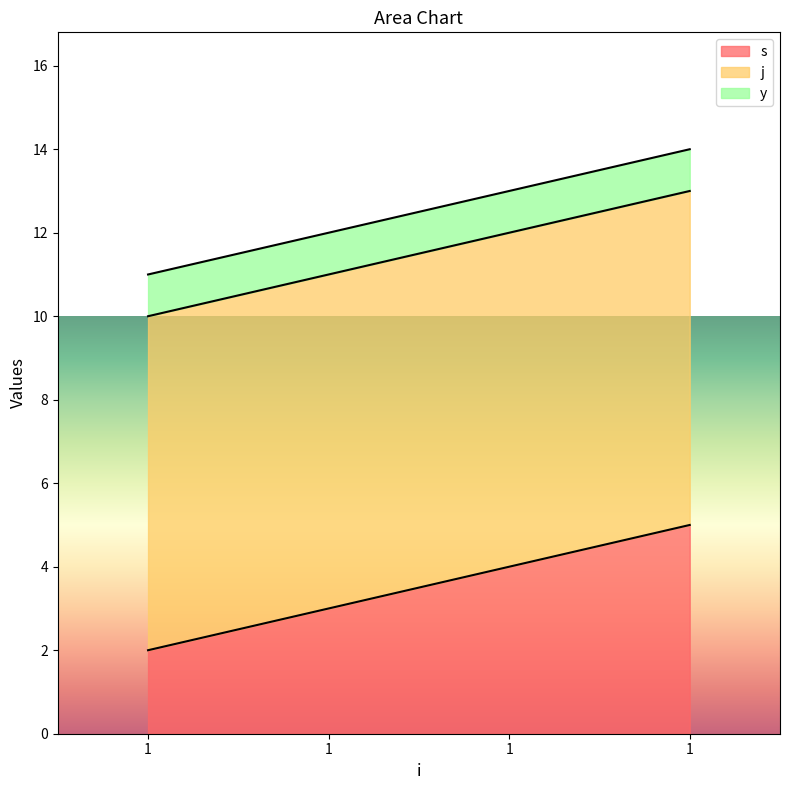

At which category is the sum across all series the highest?

1